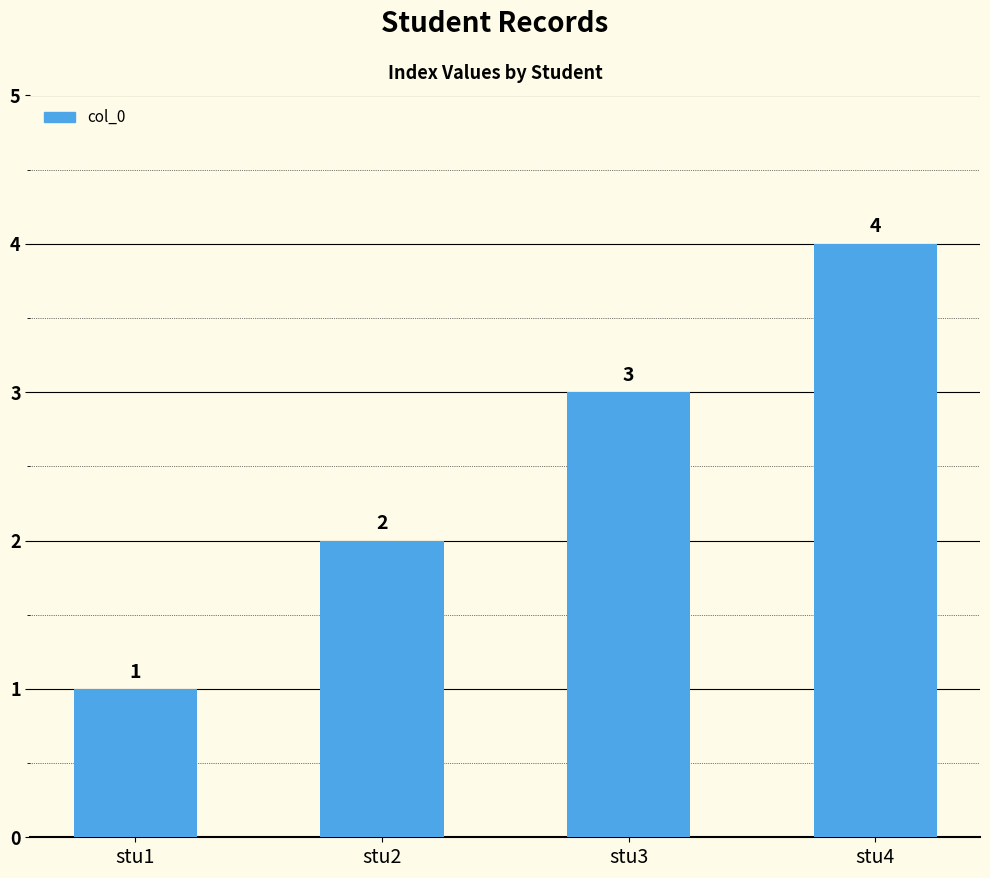

What is the value of the 2nd bar from the left?

2